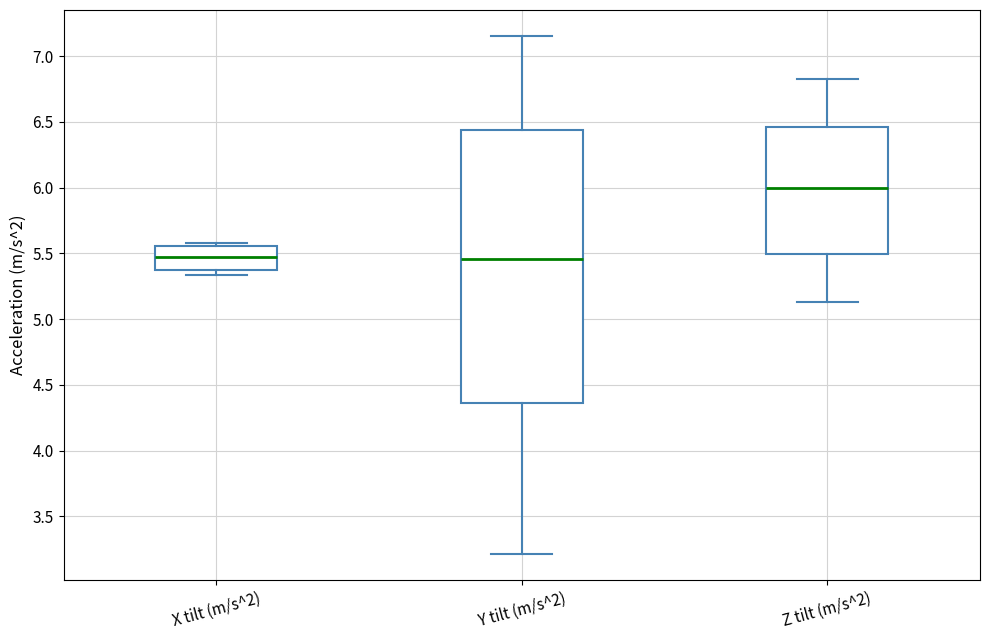

Where is the upper edge of the box for Z tilt (m/s^2) on the y-axis? The values are not printed on the chart, so give them approximately, as read against the axis.

6.45